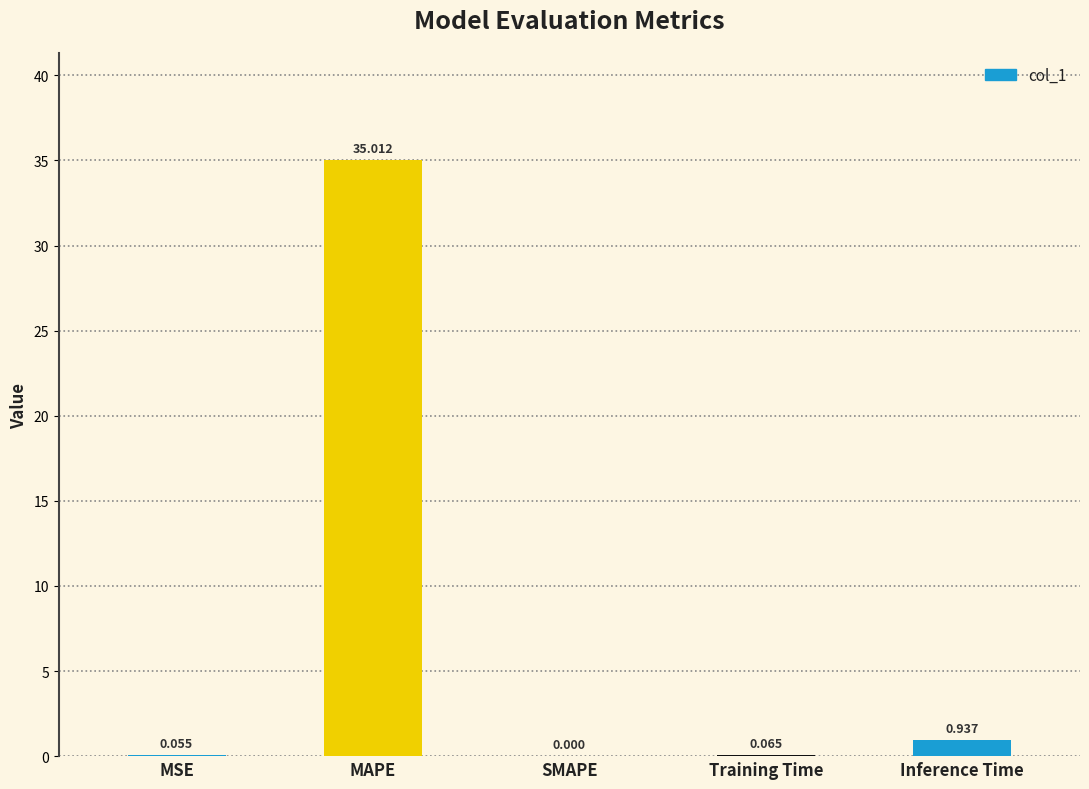

What is the average value?

7.2